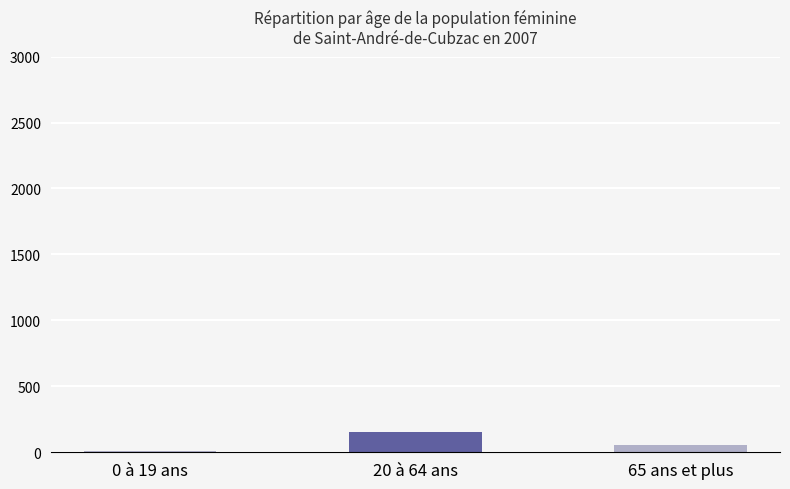

The chart shows a value of 154 at 20 à 64 ans. True or false?

True